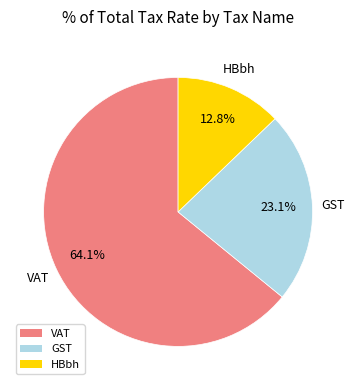

True or false: GST accounts for 15% of the total.

False